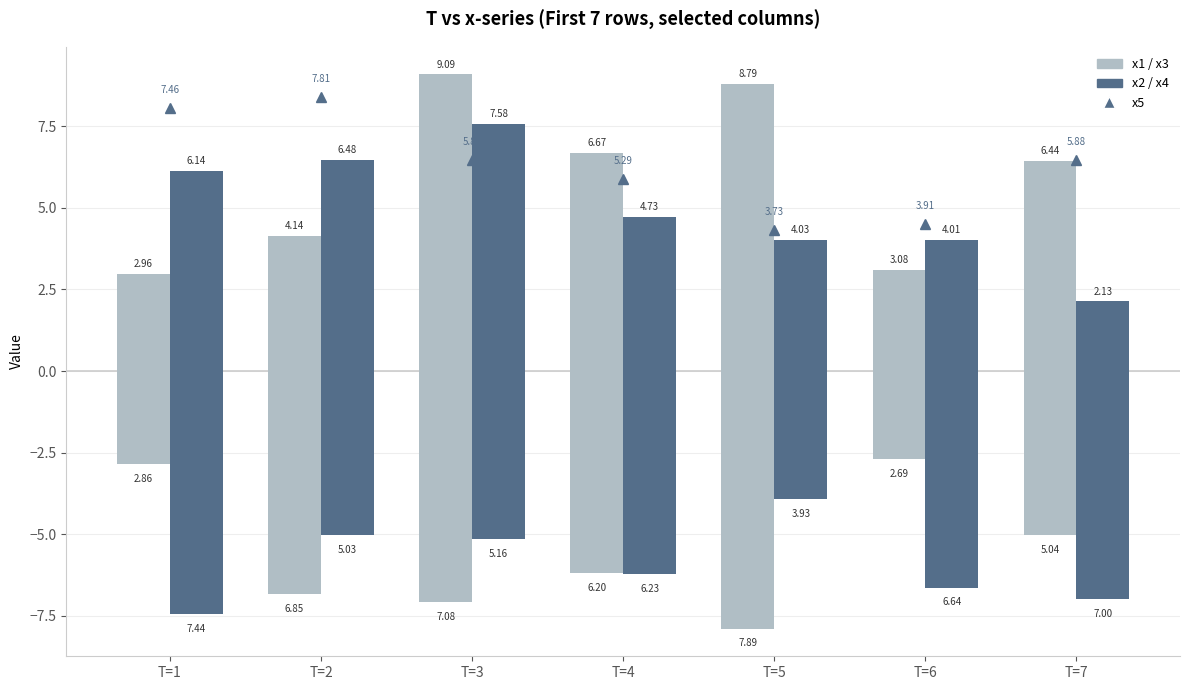

How many groups of bars are there?

7